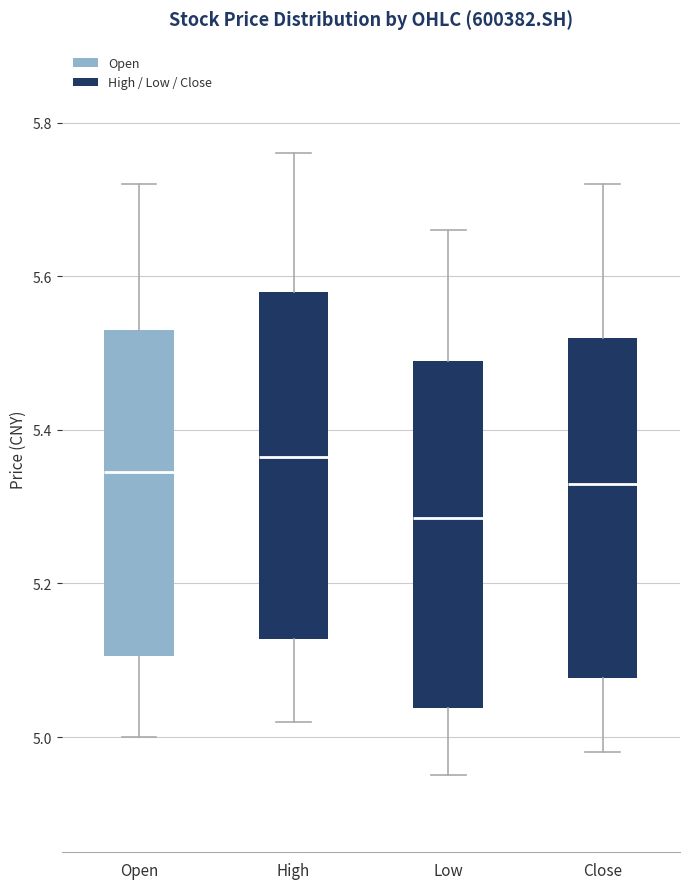

Which box's median line is the highest?

High